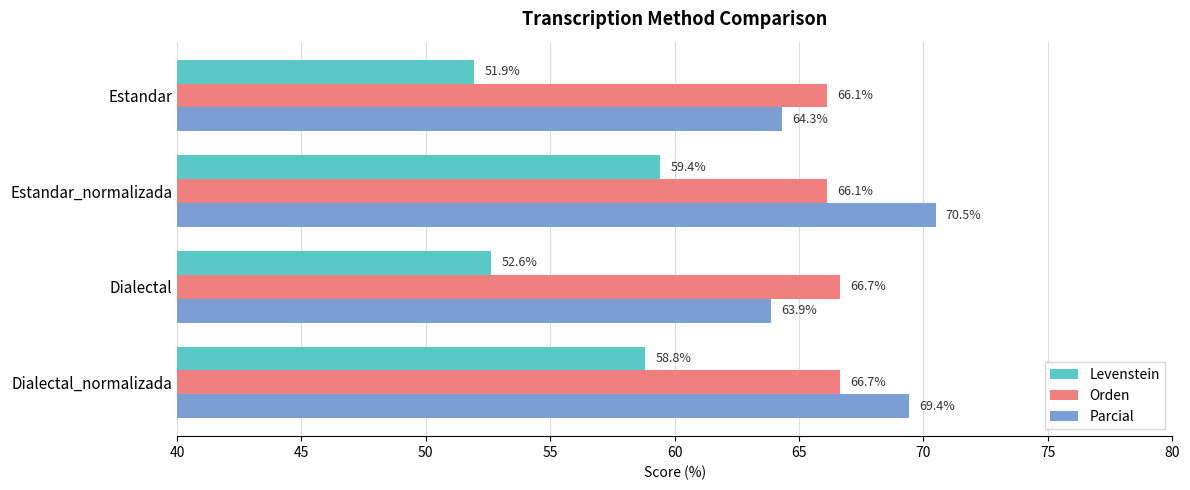

At Estandar, list the series in order from smallest to largest.

Levenstein, Parcial, Orden